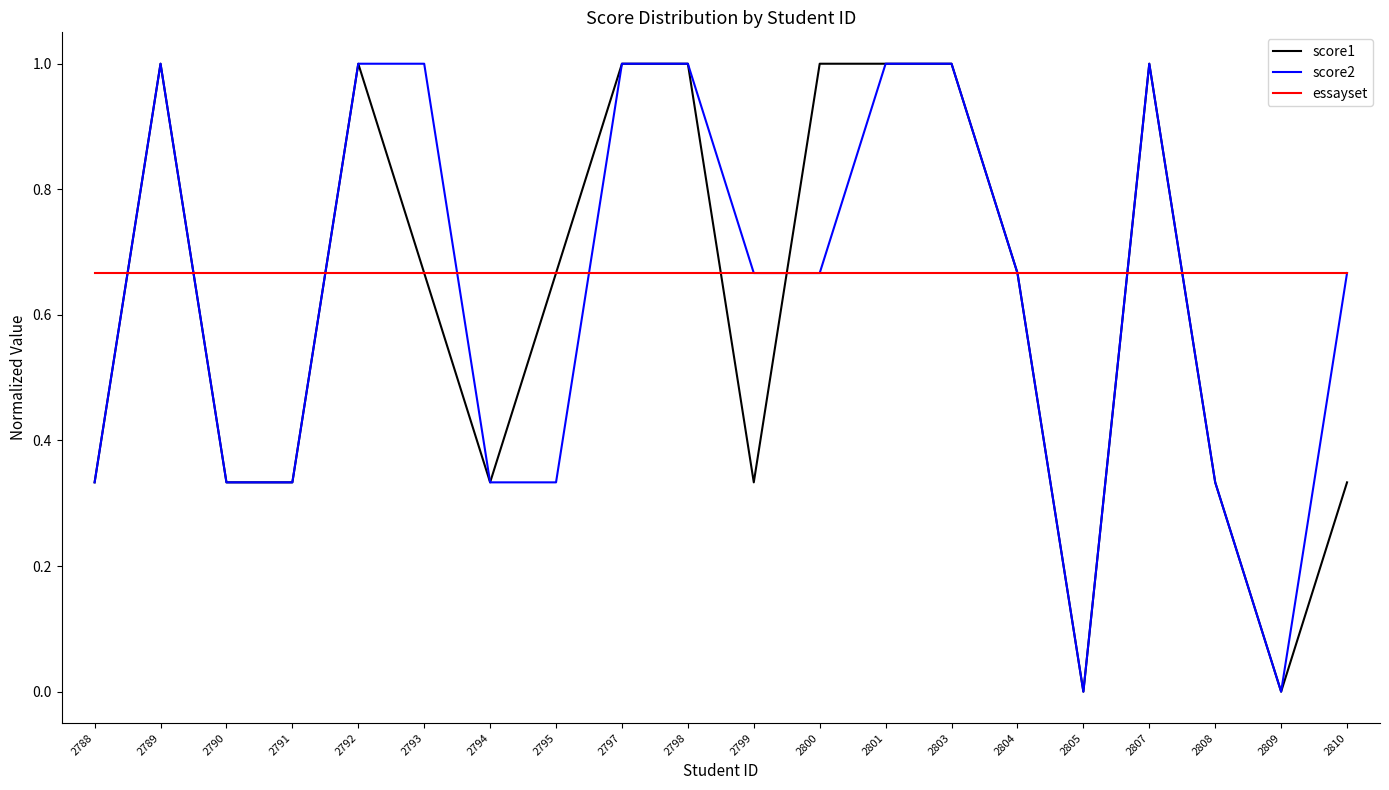

True or false: score1 has a value of 0.7 at 2807.

False